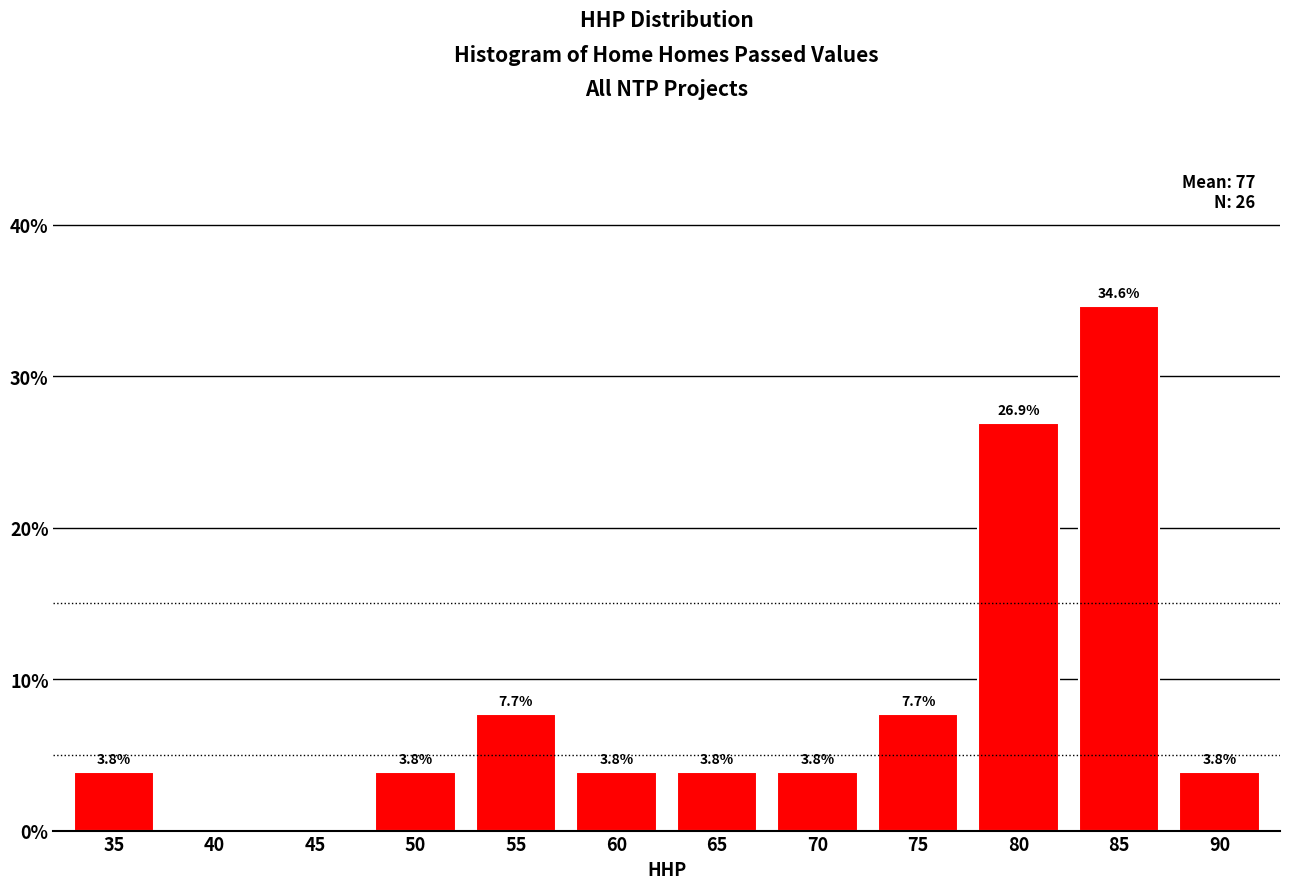

Reading left to right, transcribe all the data shown in this chart.

35=3.8	40=0.0	45=0.0	50=3.8	55=7.7	60=3.8	65=3.8	70=3.8	75=7.7	80=26.9	85=34.6	90=3.8